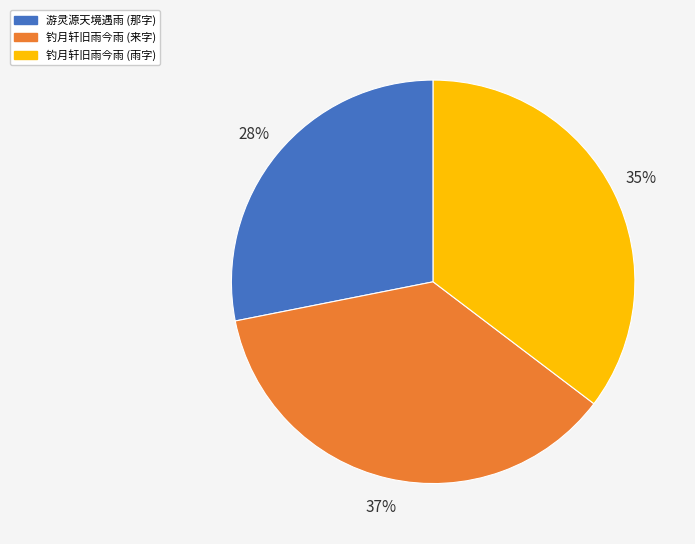

Which has a higher value, 游灵源天境遇雨 (那字) or 钓月轩旧雨今雨 (雨字)?

钓月轩旧雨今雨 (雨字)